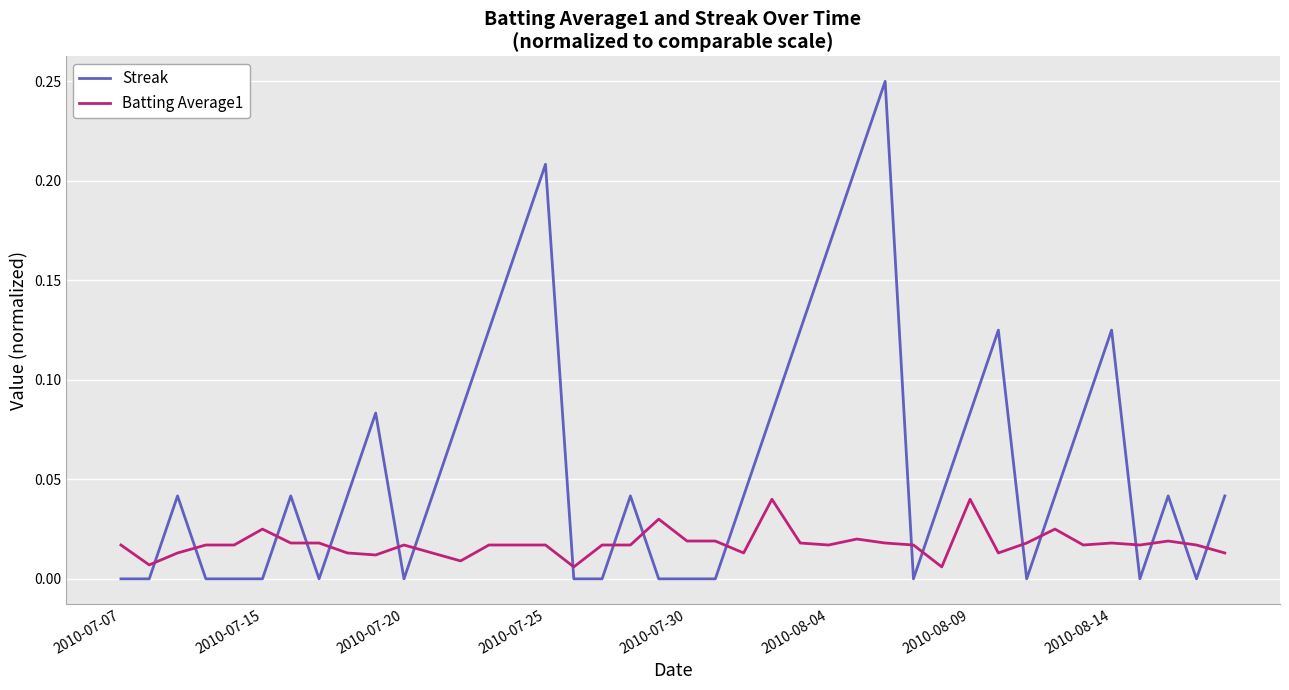

Which series has the largest total across all categories?

Streak